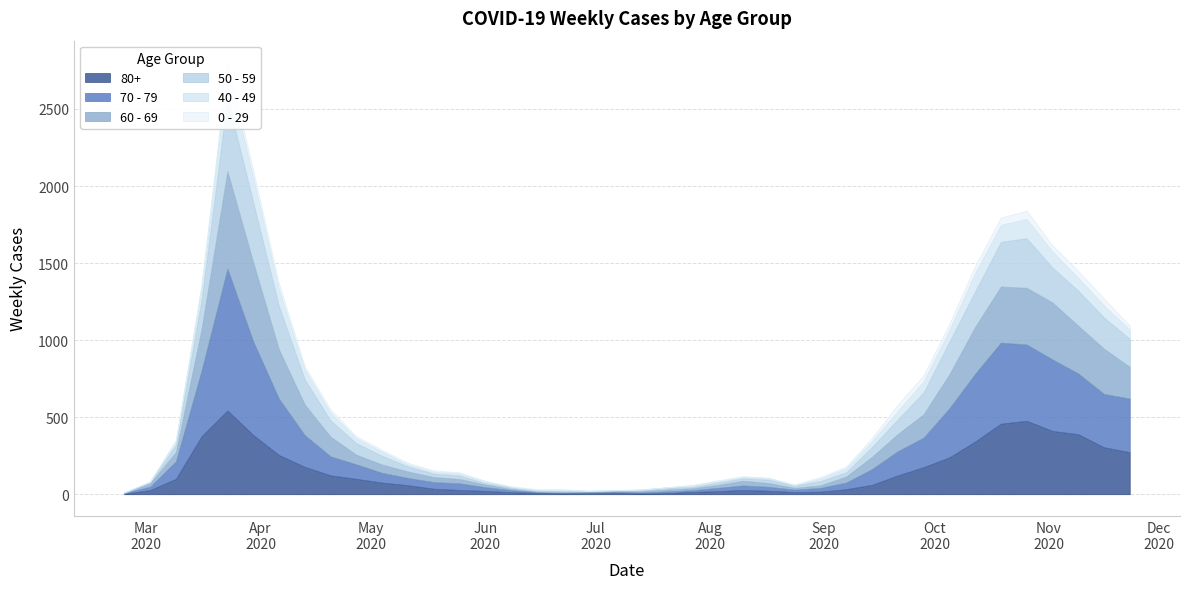

What position from the left is 2020-05-25?

14